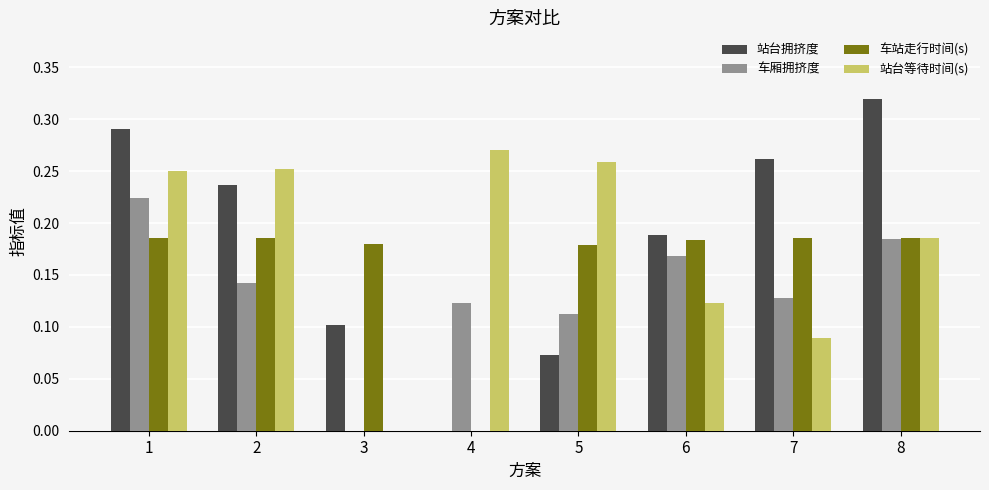

What is the sum of all 站台拥挤度 values?

1.5